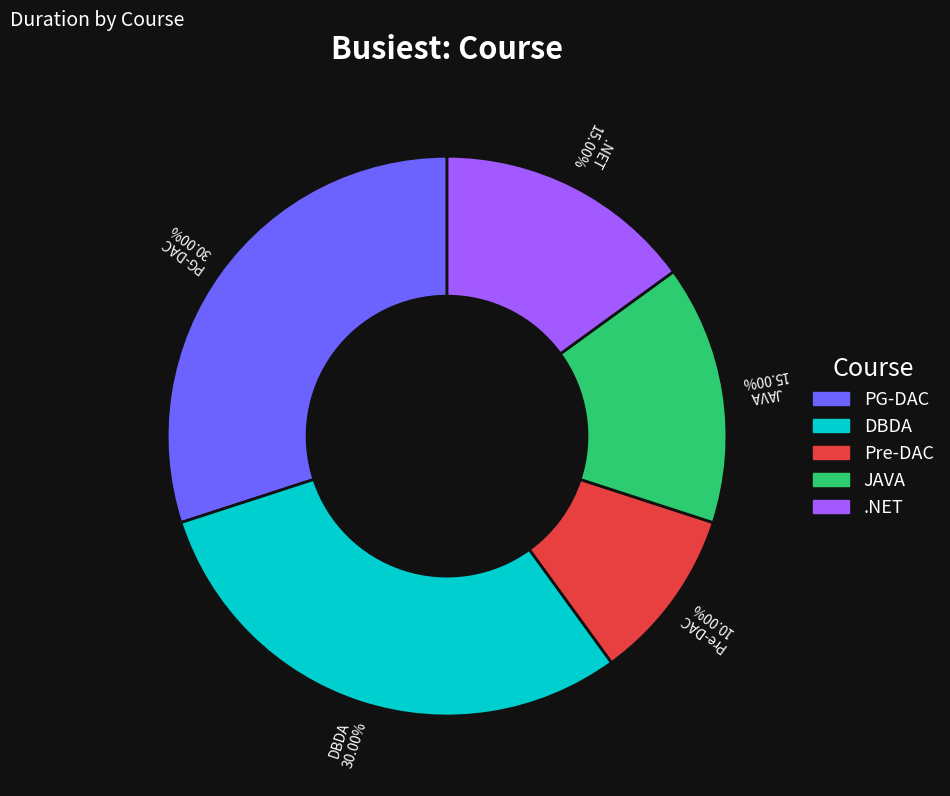

Which slice is the smallest?

Pre-DAC